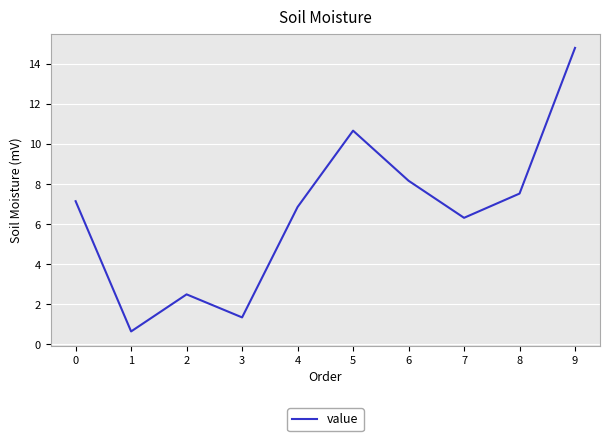

What is the maximum value shown in the chart?

14.8